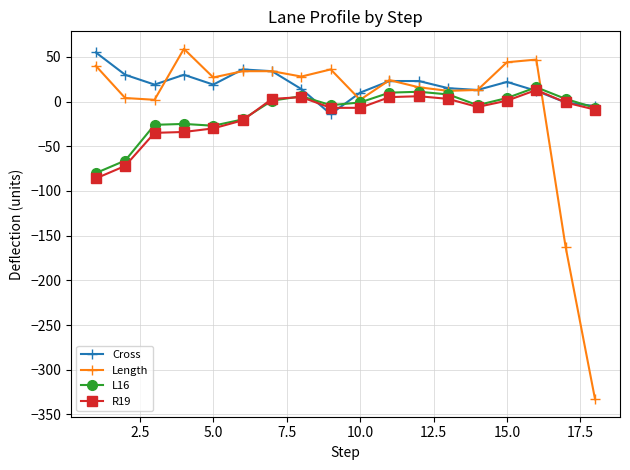

Which series has the largest total across all categories?

Cross